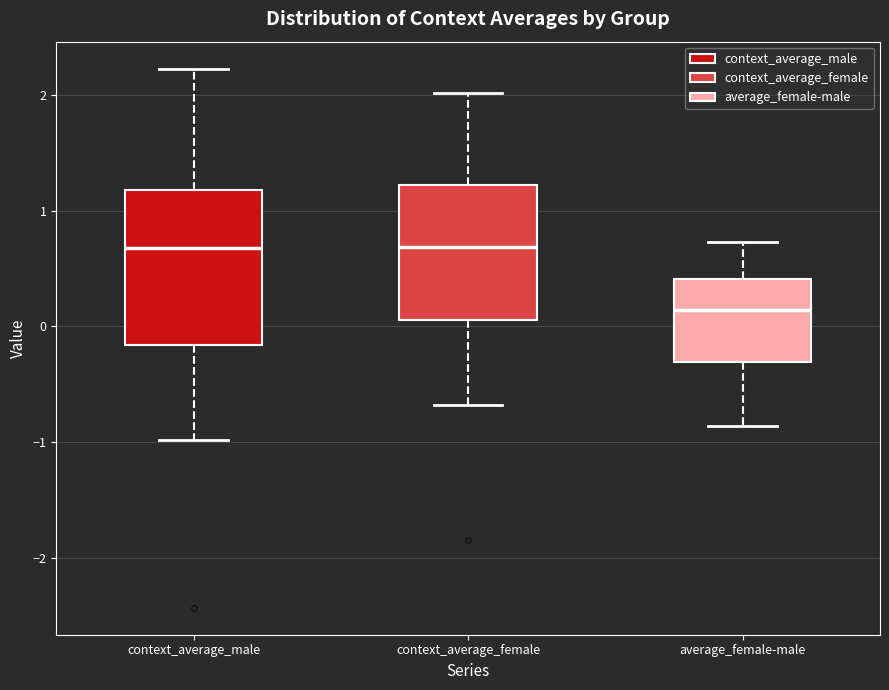

Which box is the tallest, from its lower edge to its upper edge?

context_average_male